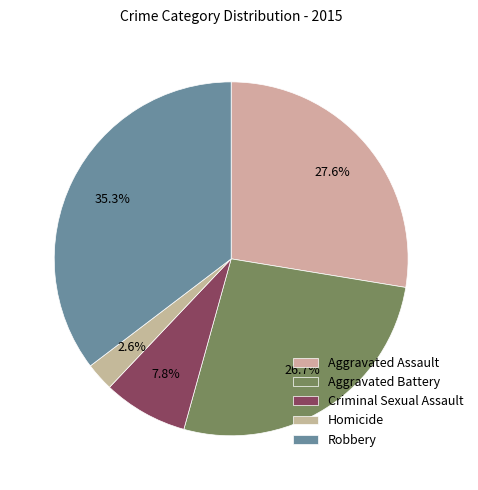

What is the ratio of the value at Aggravated Battery to the value at Aggravated Assault?

1.0